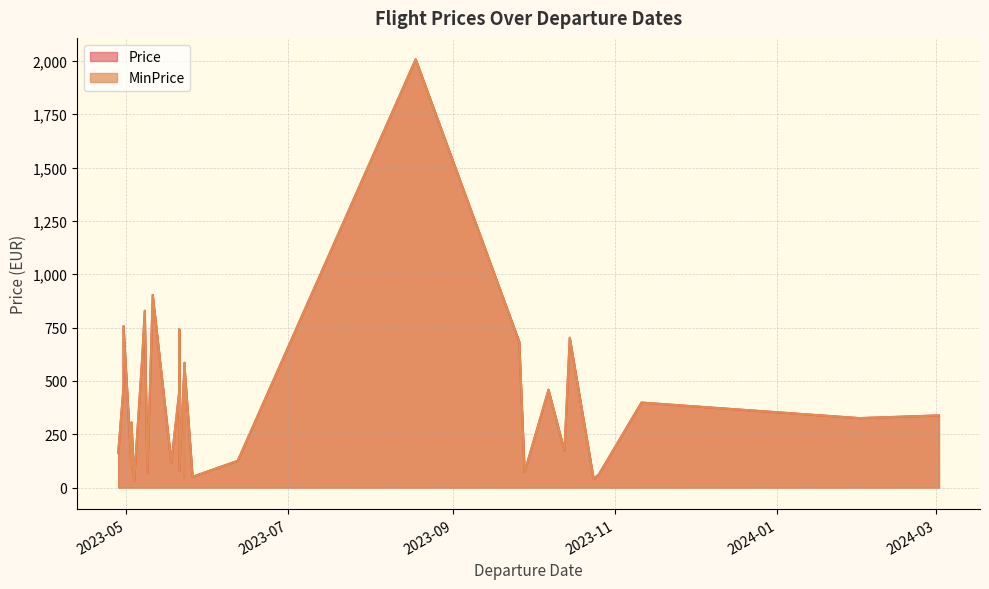

How many values in the Price series are below 338?

20